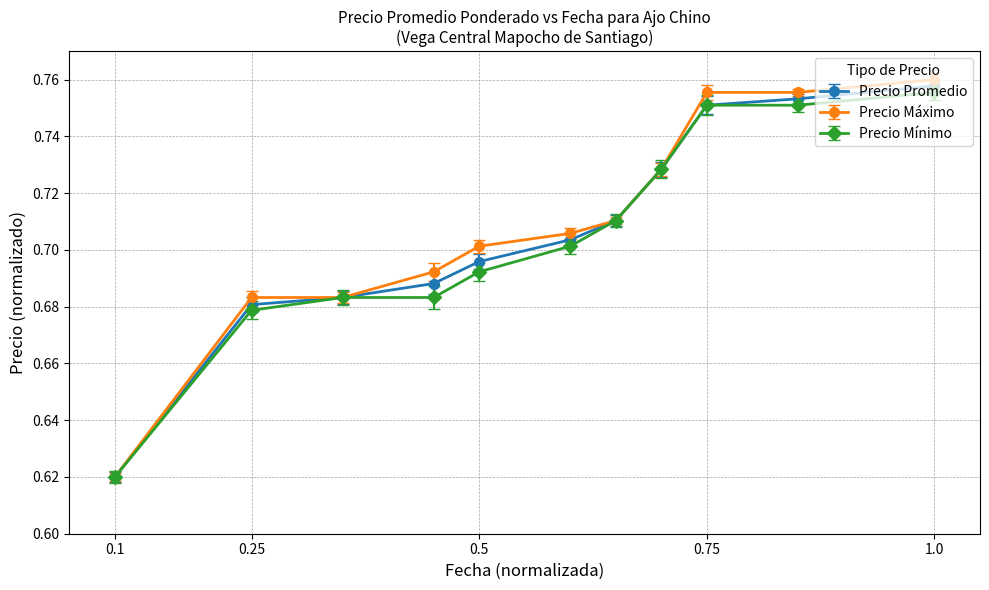

List the series in order of their peak value, highest first.

Precio Máximo, Precio Promedio, Precio Mínimo